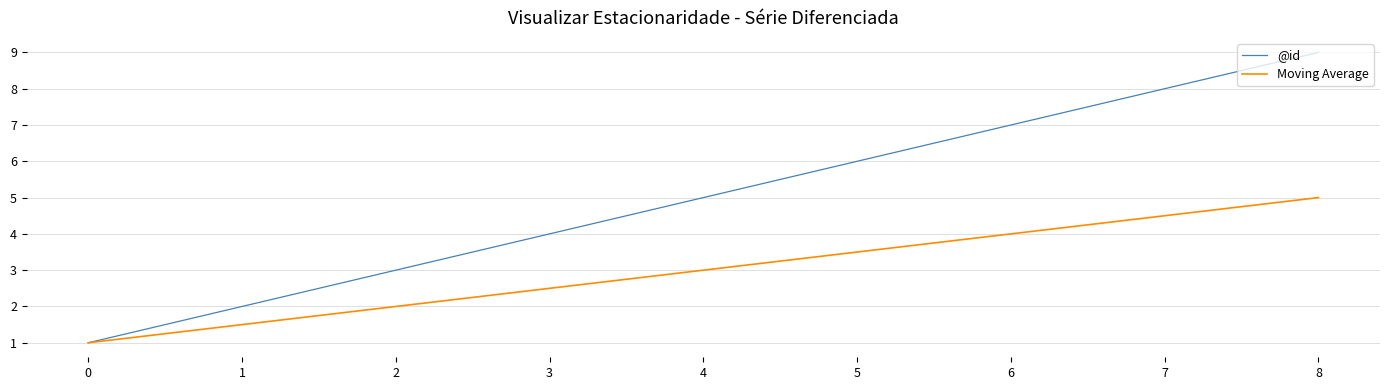

Reading left to right, extract all data points from this chart.

@id: 1.0	2.0	3.0	4.0	5.0	6.0	7.0	8.0	9.0
Moving Average: 1.0	1.5	2.0	2.5	3.0	3.5	4.0	4.5	5.0